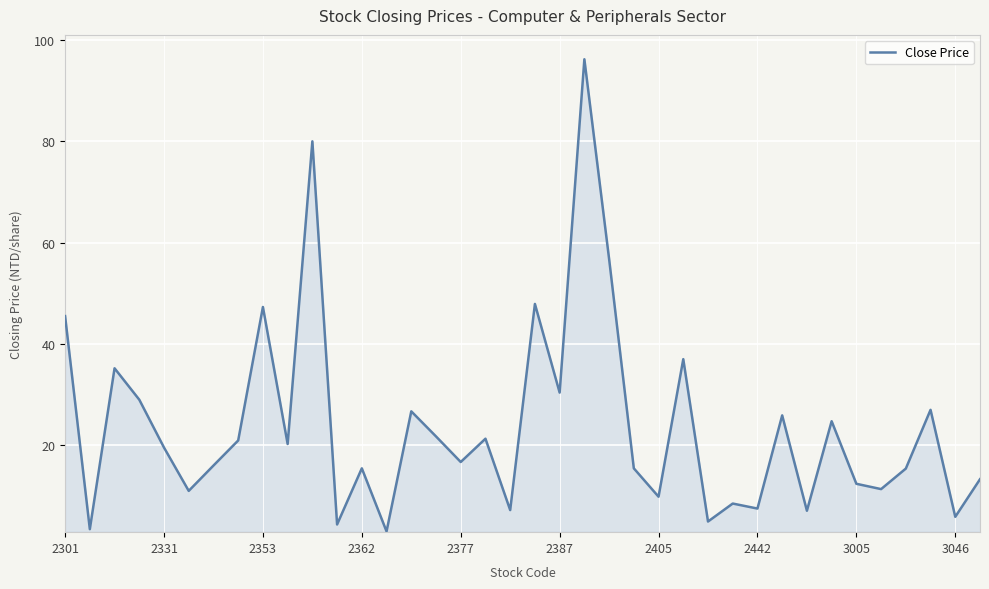

What is the difference between the maximum and minimum values?

93.2